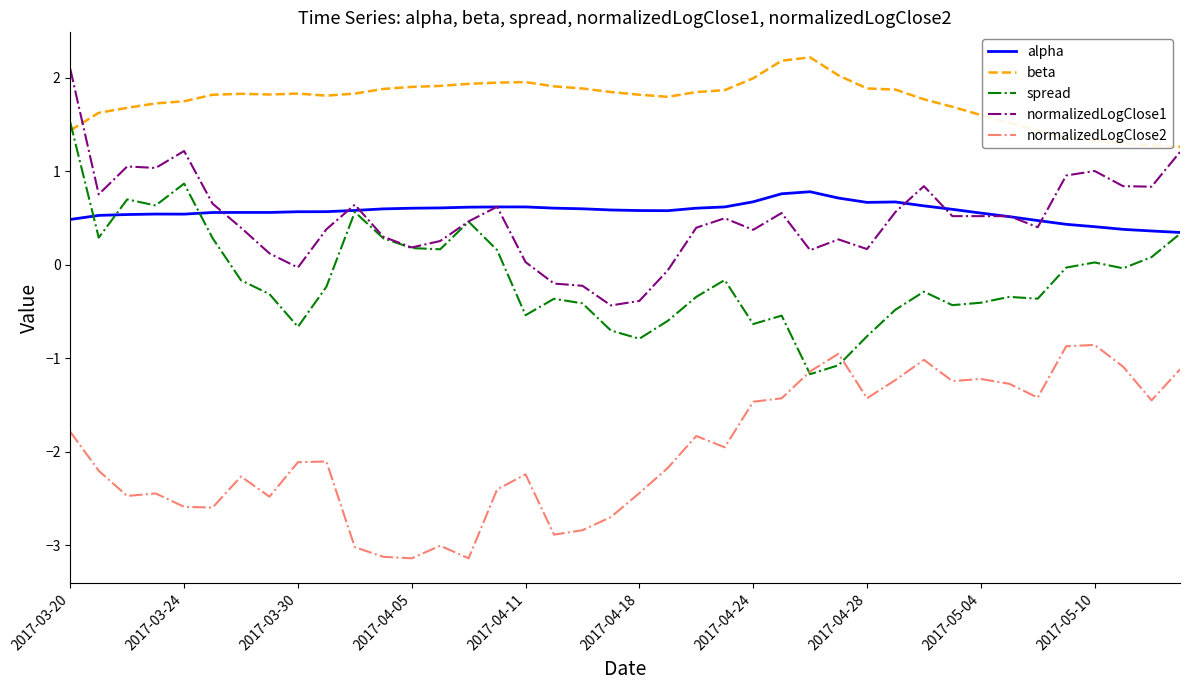

What is the difference between the second highest and minimum values in the beta series?

0.9